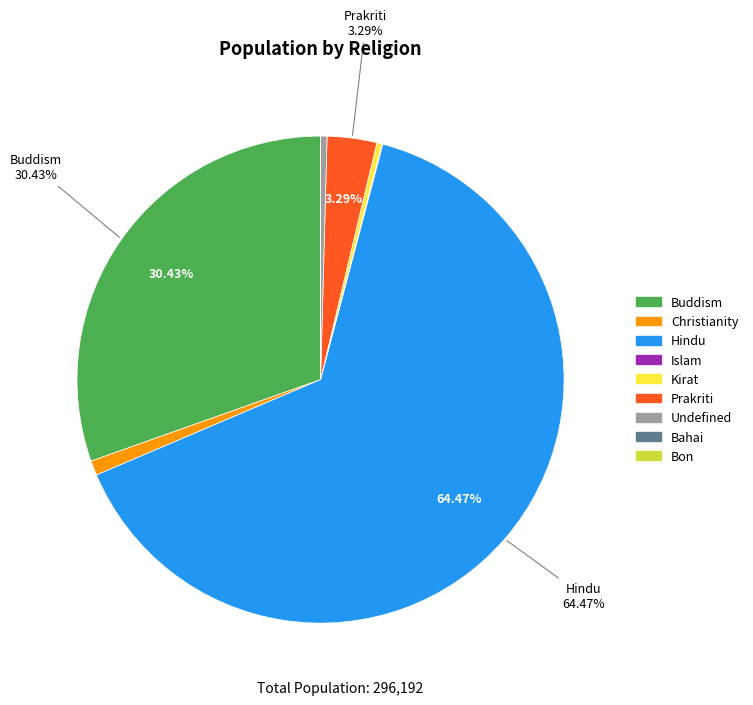

Is there any slice that represents more than half of the pie?

Yes